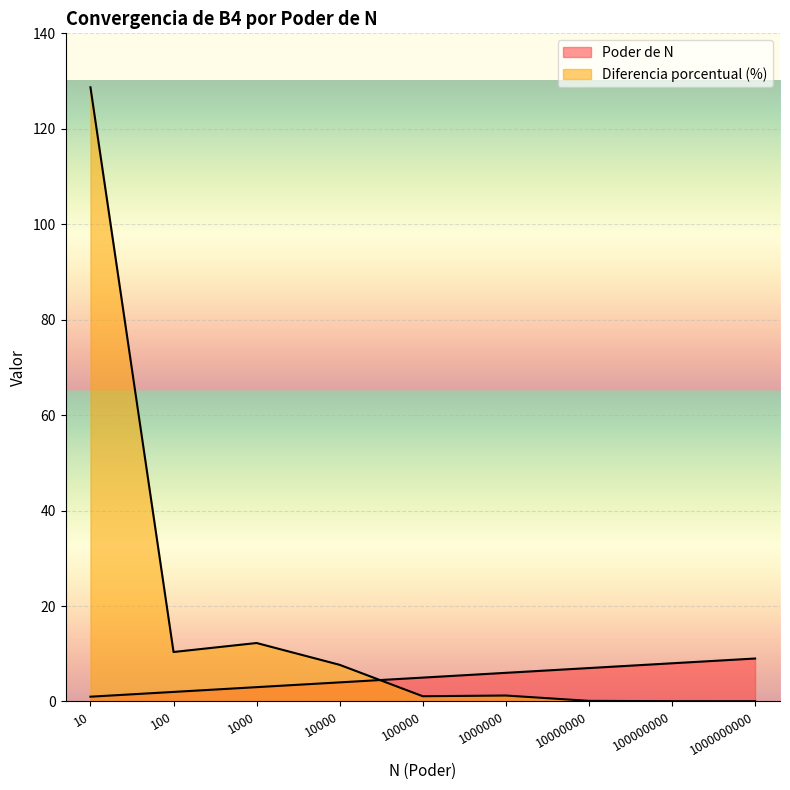

Is it true that Poder de N equals 12.4 at 10000000?

False